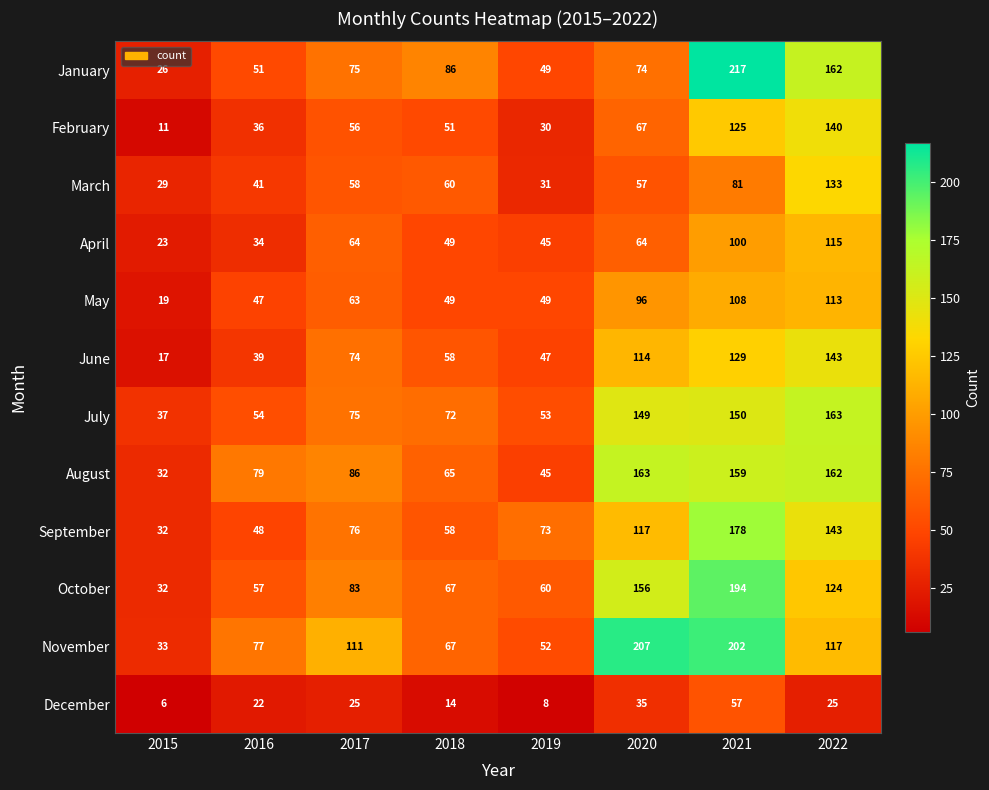

At which category is the sum across all series the highest?

2021